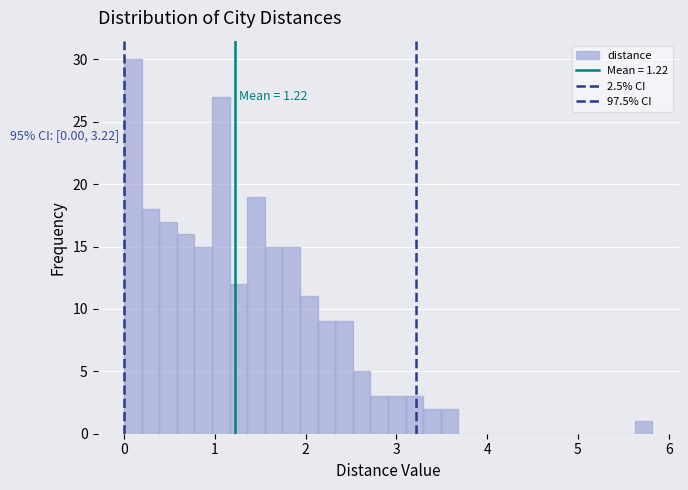

Read against the x-axis, roughly where is the centre of the tallest bar?

0.1